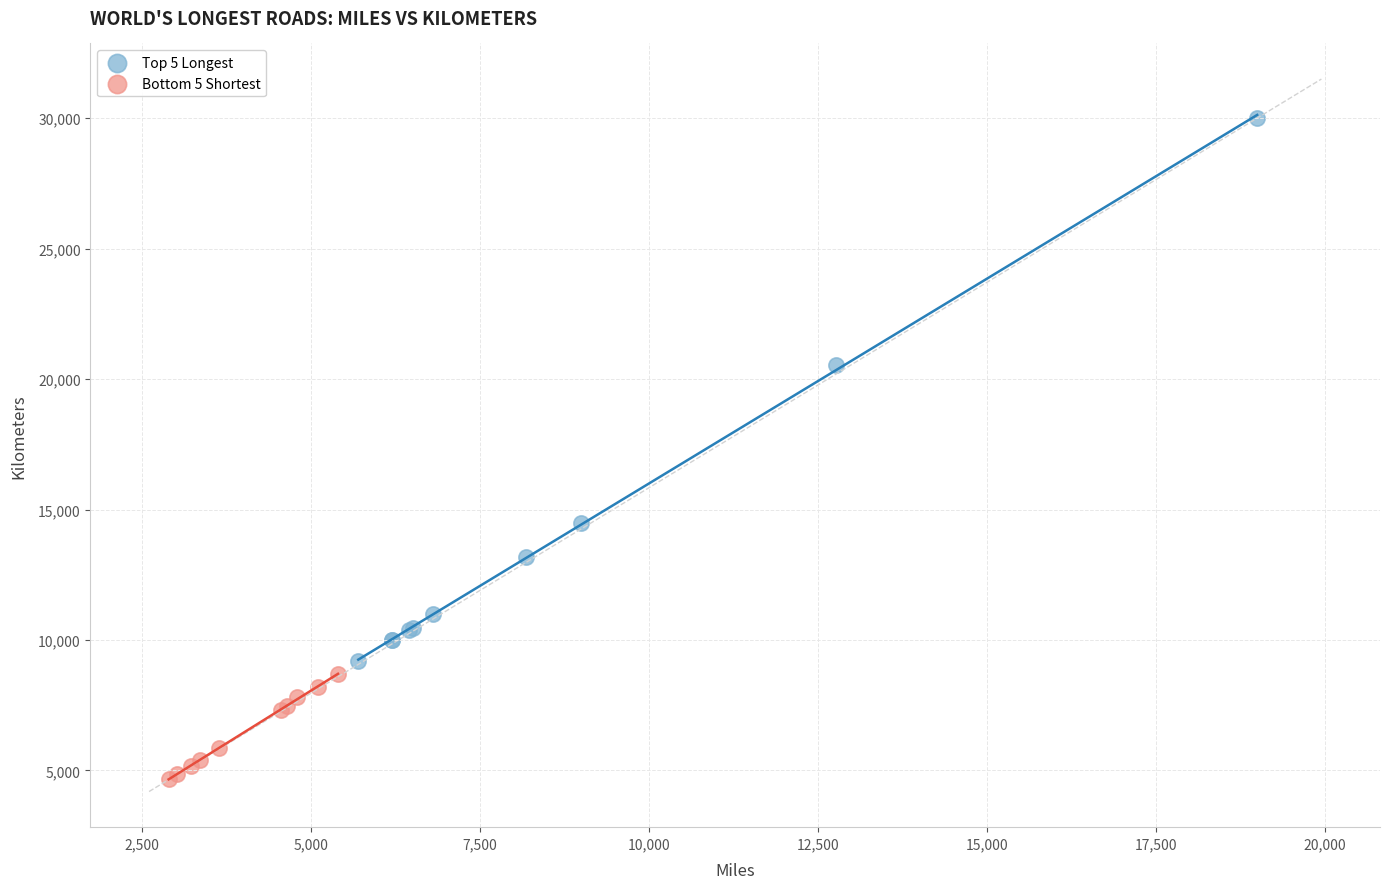

Which series has the widest spread of Y values?

Top 5 Longest